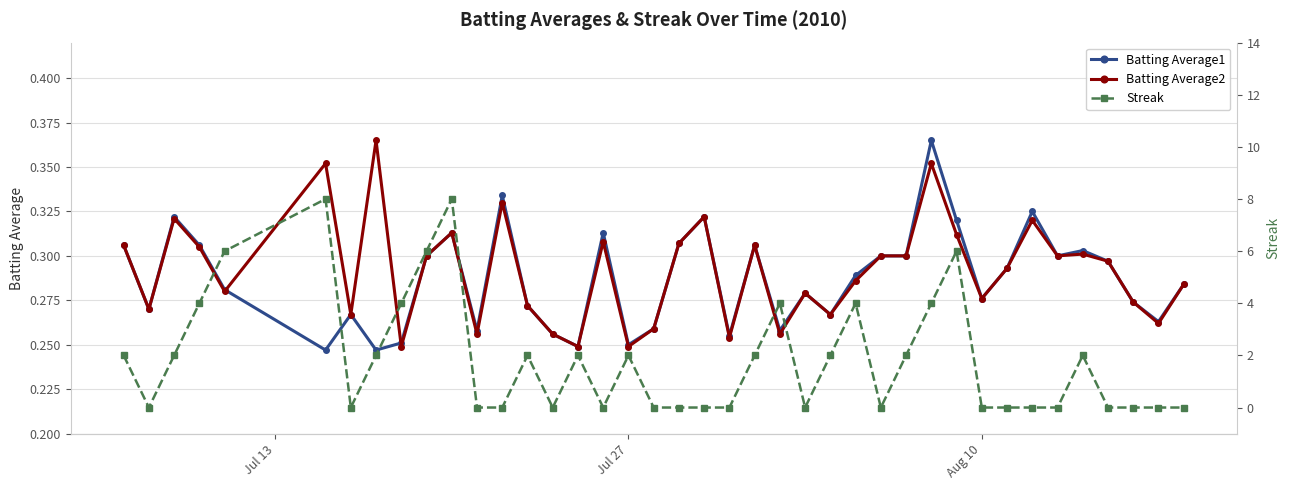

Reading left to right, transcribe all the data shown in this chart.

Batting Average1: 0.3	0.3	0.3	0.3	0.3	0.2	0.3	0.2	0.3	0.3	0.3	0.3	0.3	0.3	0.3	0.2	0.3	0.2	0.3	0.3	0.3	0.3	0.3	0.3	0.3	0.3	0.3	0.3	0.3	0.4	0.3	0.3	0.3	0.3	0.3	0.3	0.3	0.3	0.3	0.3
Batting Average2: 0.3	0.3	0.3	0.3	0.3	0.4	0.3	0.4	0.2	0.3	0.3	0.3	0.3	0.3	0.3	0.2	0.3	0.2	0.3	0.3	0.3	0.3	0.3	0.3	0.3	0.3	0.3	0.3	0.3	0.4	0.3	0.3	0.3	0.3	0.3	0.3	0.3	0.3	0.3	0.3
Streak: 2.0	0.0	2.0	4.0	6.0	8.0	0.0	2.0	4.0	6.0	8.0	0.0	0.0	2.0	0.0	2.0	0.0	2.0	0.0	0.0	0.0	0.0	2.0	4.0	0.0	2.0	4.0	0.0	2.0	4.0	6.0	0.0	0.0	0.0	0.0	2.0	0.0	0.0	0.0	0.0